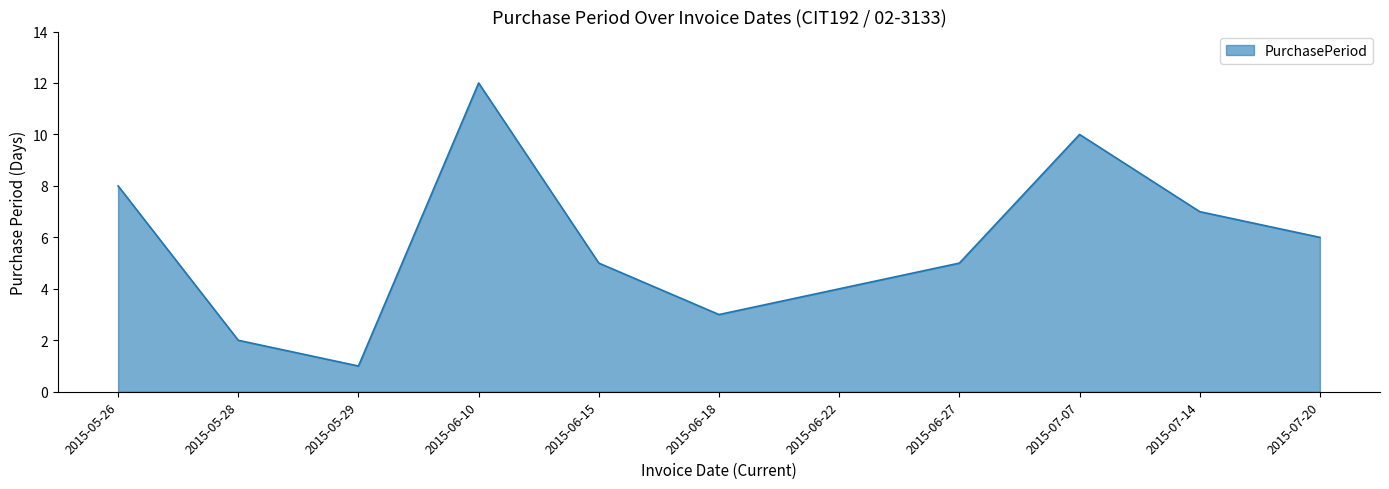

Reading left to right, list all the values displayed in this chart.

8	2	1	12	5	3	4	5	10	7	6